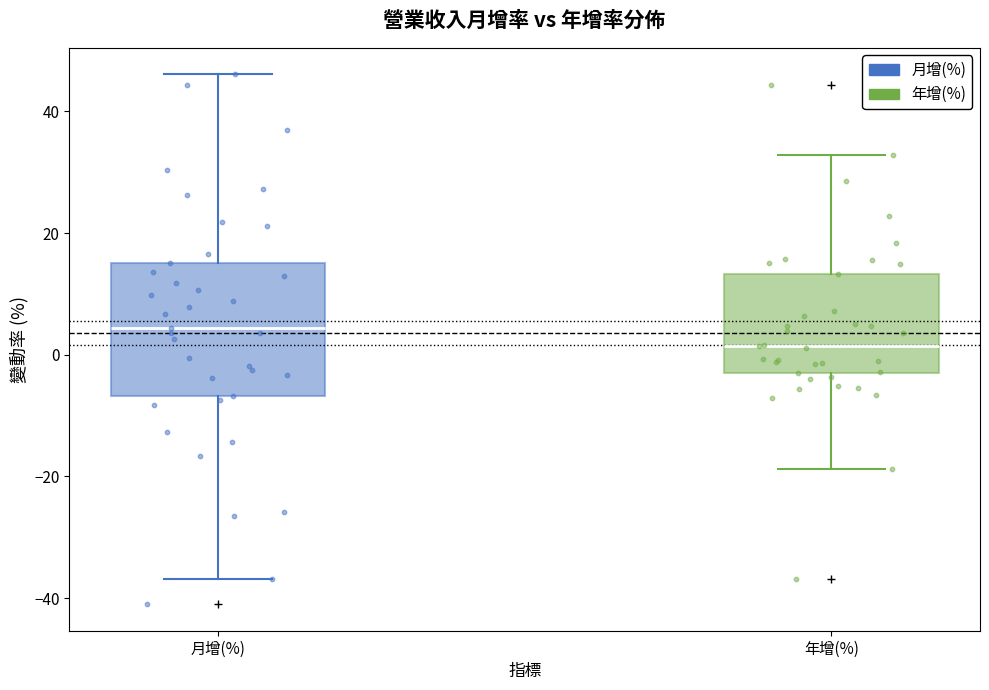

Reading left to right, transcribe this box plot: for each box, give where its median line is, the range the box spans, and where its two whiskers end, as read against the y-axis. The values are not printed on the chart, so give them approximately, as read against the axis.

月增(%): median 4, box -6 to 16, whiskers -36 to 46
年增(%): median 2, box -2 to 14, whiskers -18 to 32